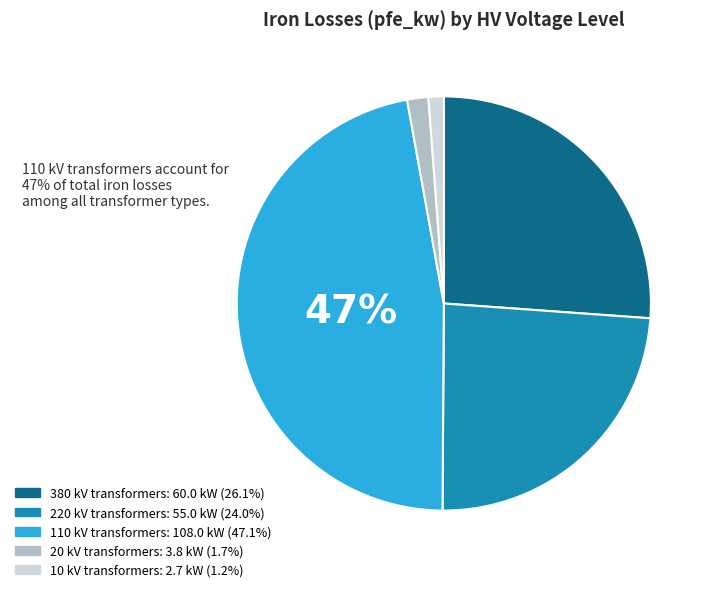

Does any single category account for the majority?

No